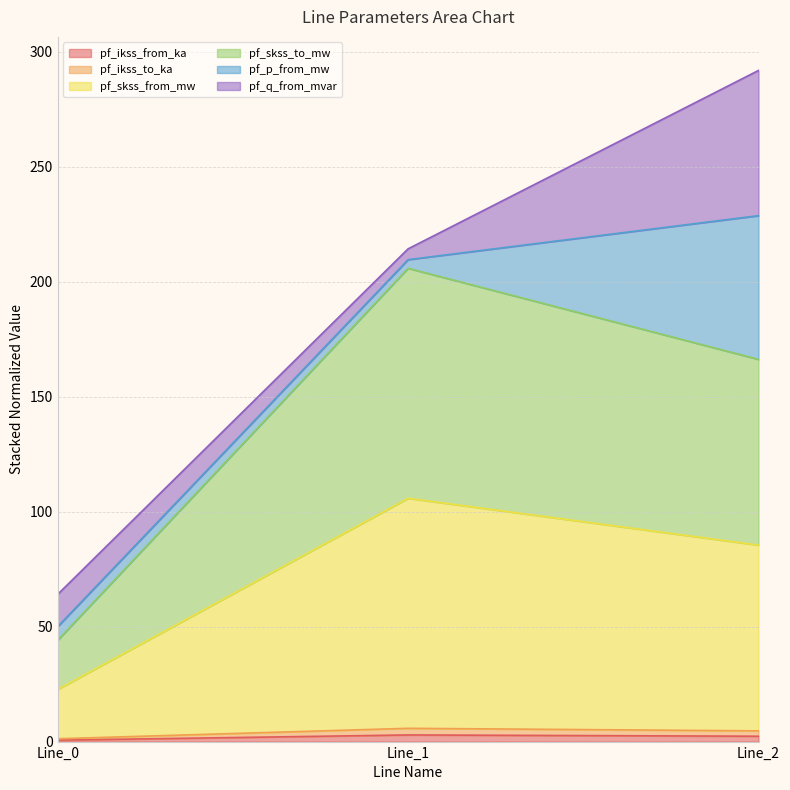

Does the chart have visible grid lines?

Yes